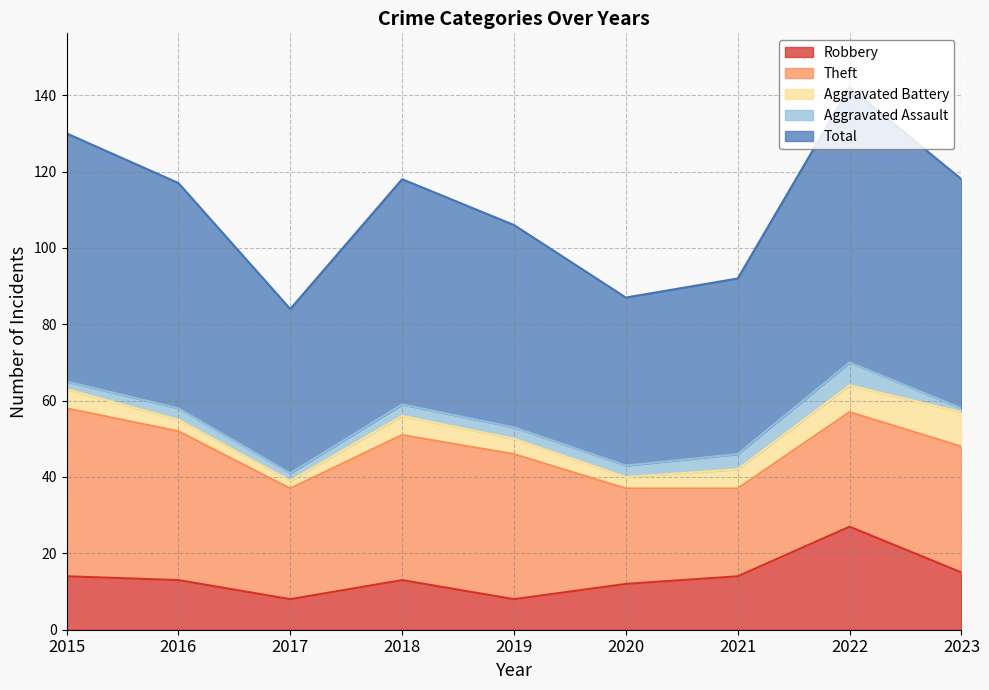

Rank the categories by Robbery value from highest to lowest.

2022, 2023, 2015, 2021, 2016, 2018, 2020, 2017, 2019